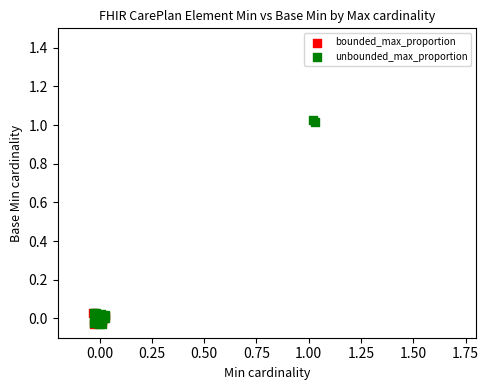

Which series contains the highest Y value?

unbounded_max_proportion